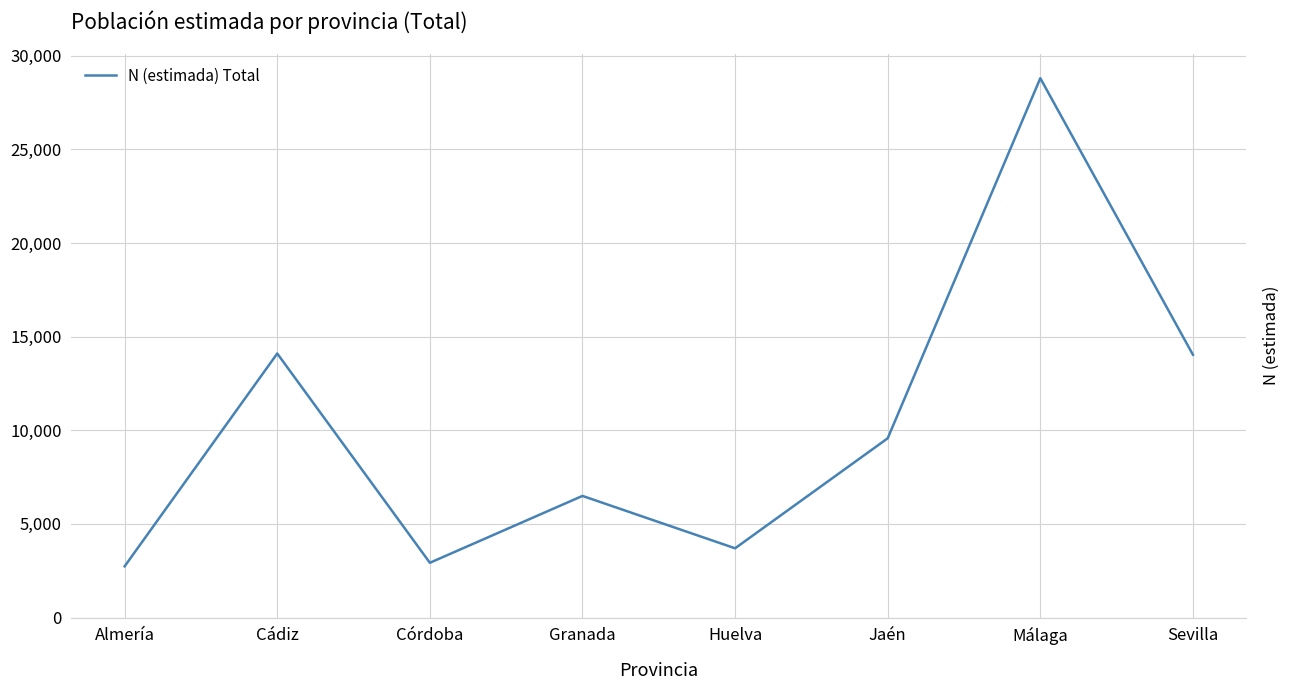

At which category does the chart reach its peak across all series?

Málaga